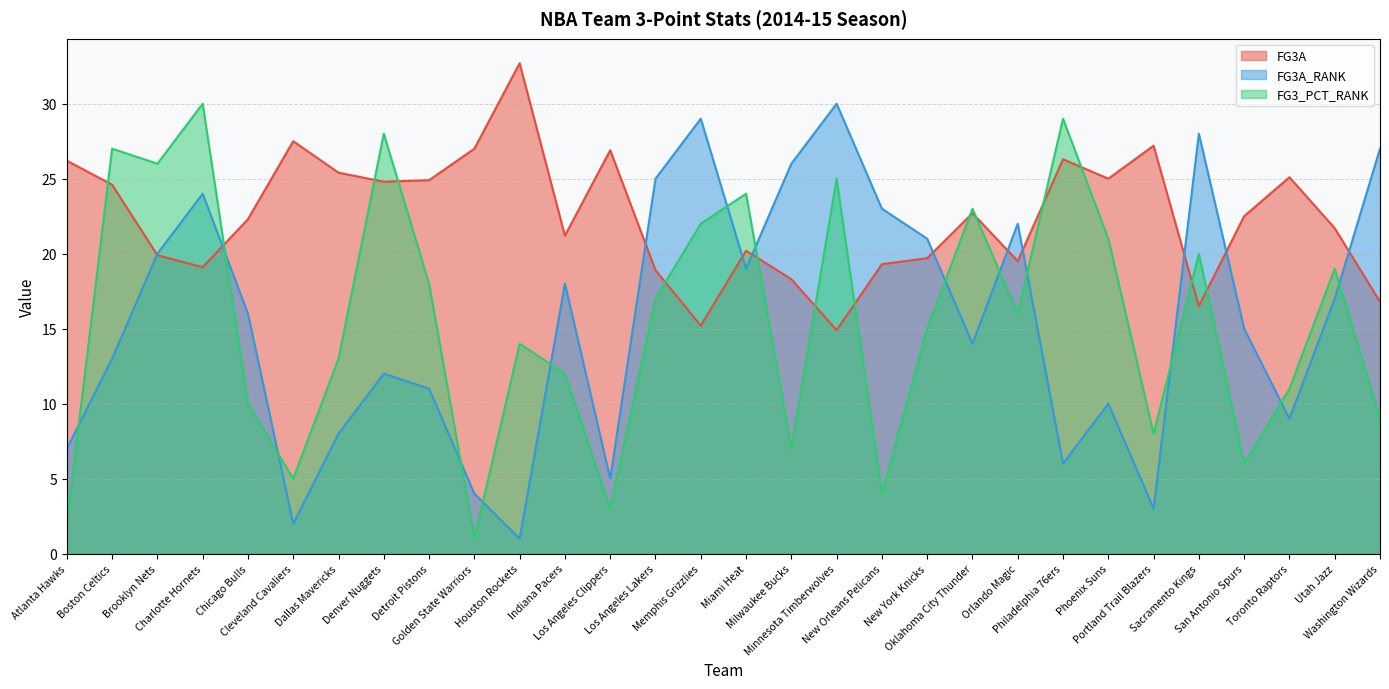

Which series has the largest total across all categories?

FG3A